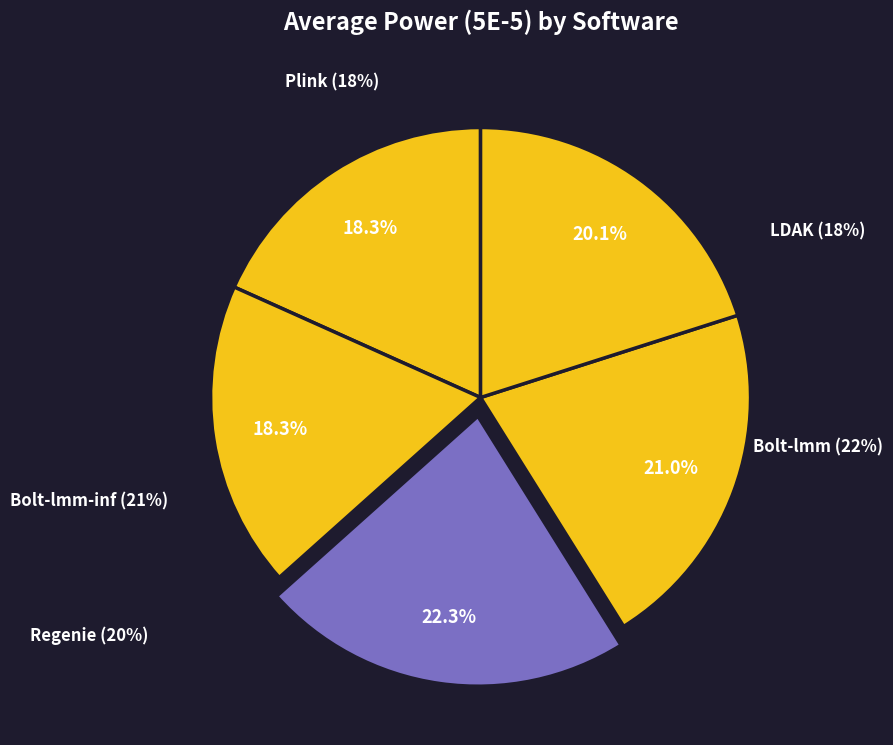

Count the number of slices in the pie.

5